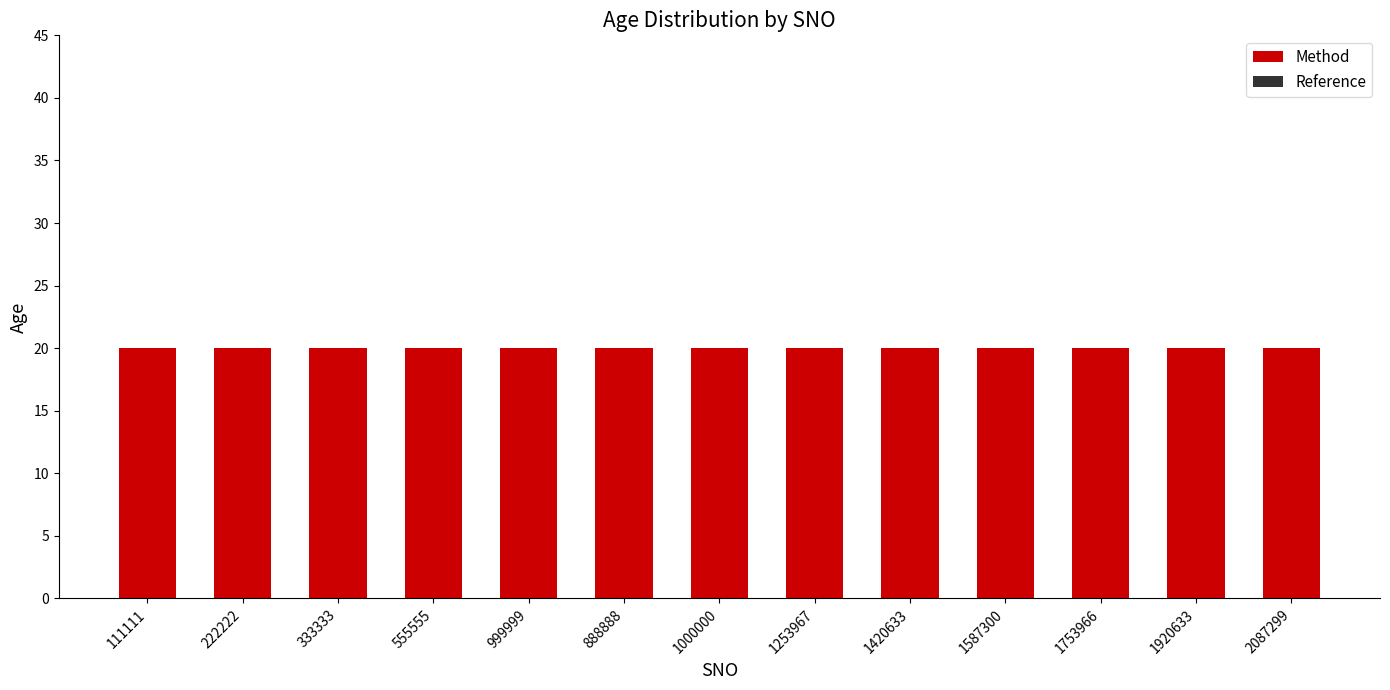

Which series has the largest total across all categories?

Method